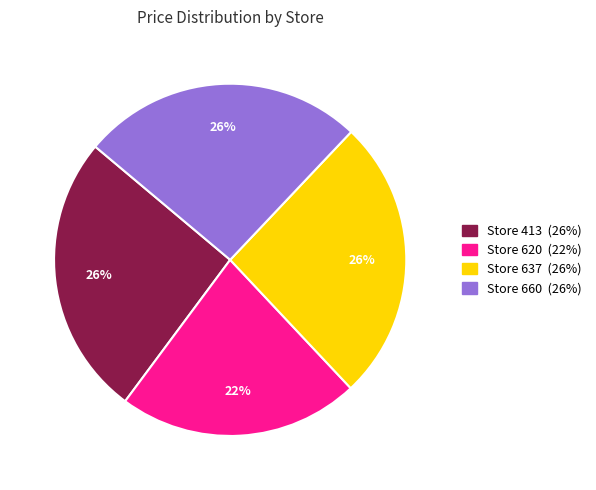

Does any single category account for the majority?

No